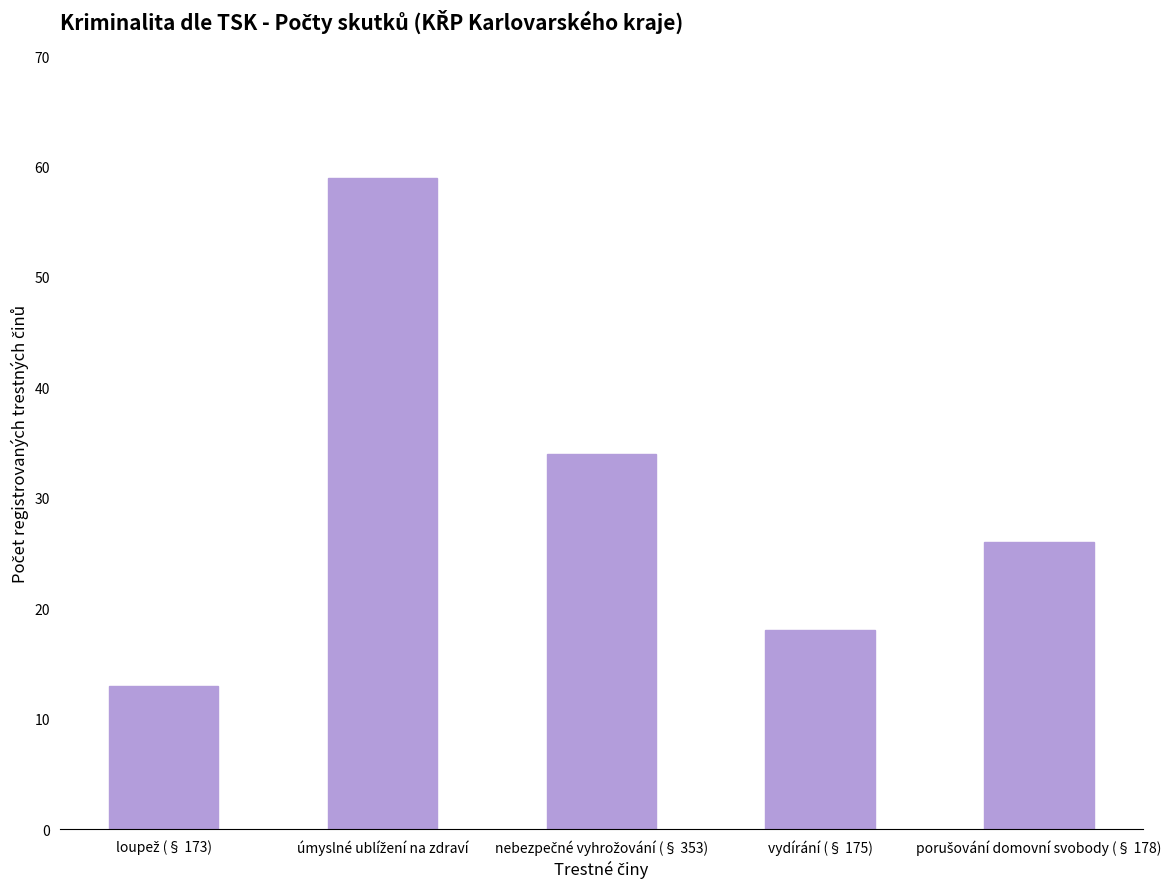

What is the smallest value displayed?

13